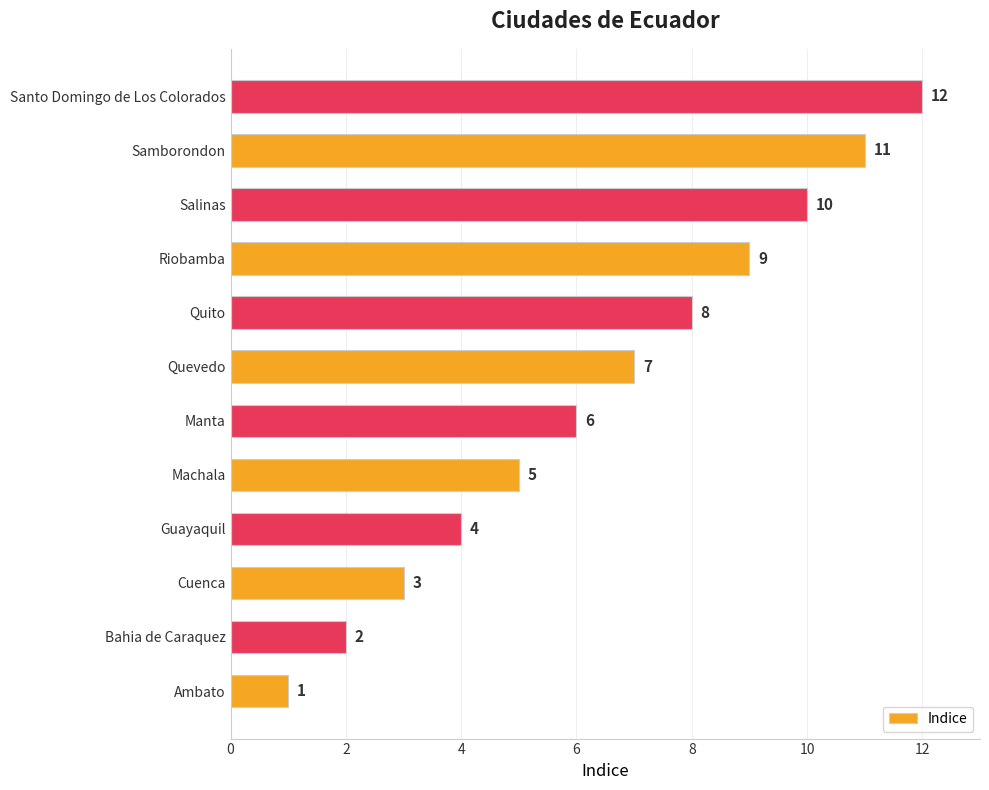

Is it true that the value at Bahia de Caraquez is 2?

True